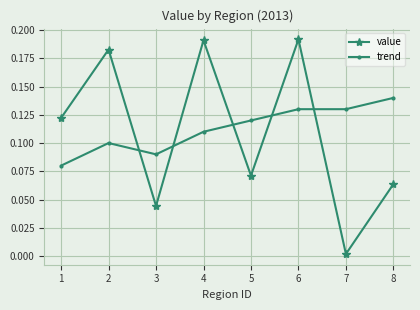

Between which two adjacent categories do trend and value first intersect?

2 and 3